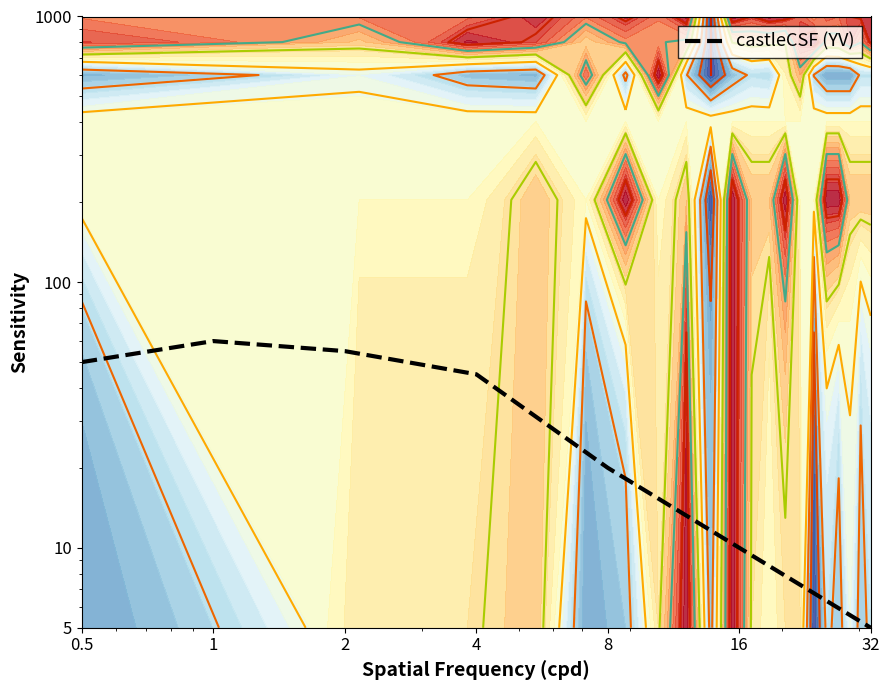

Where is the first local maximum?

1